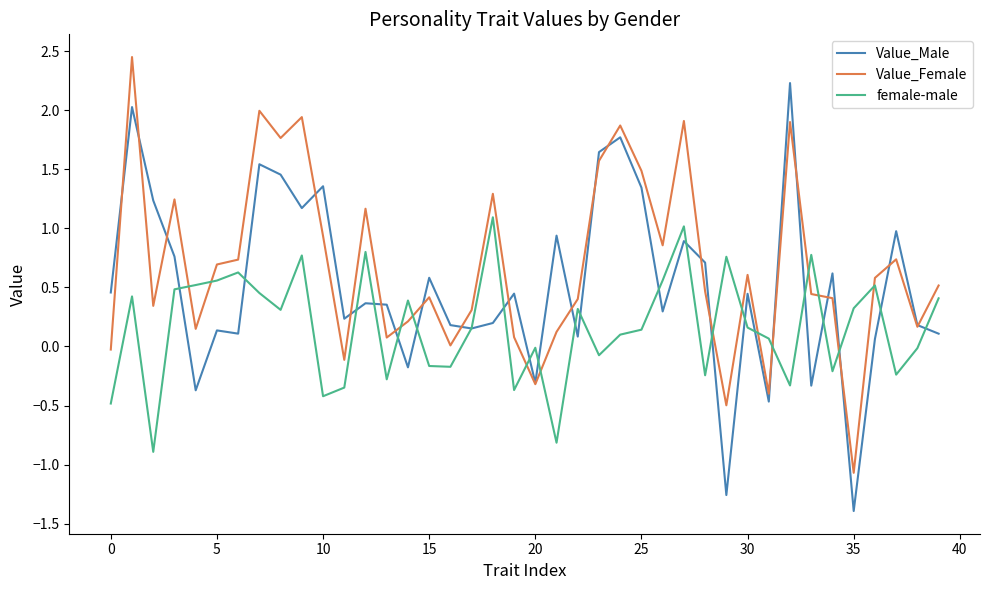

True or false: female-male and Value_Female intersect in this chart.

True